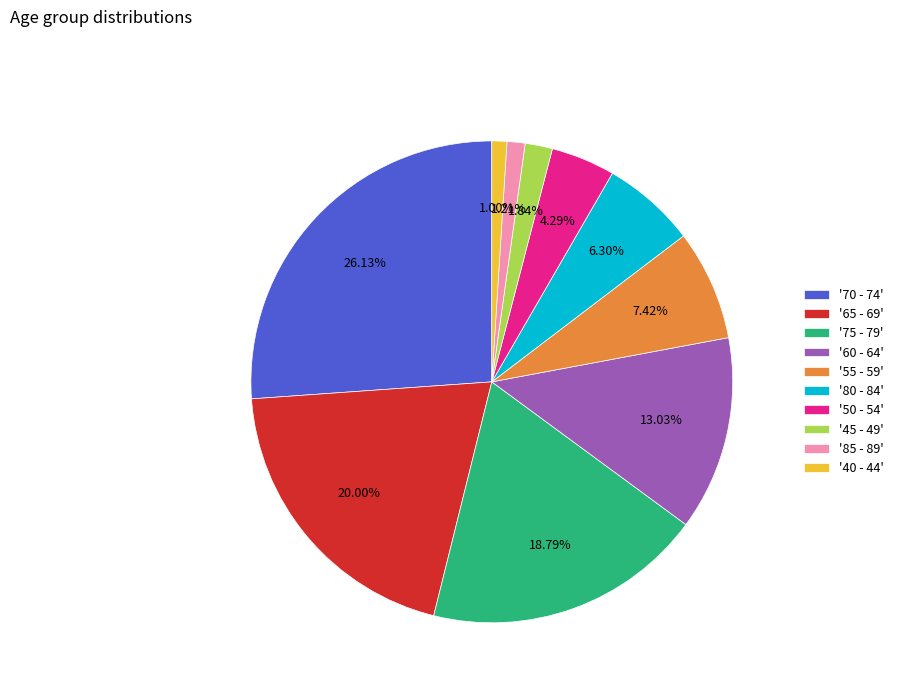

What is the largest slice in the pie chart?

'70 - 74'